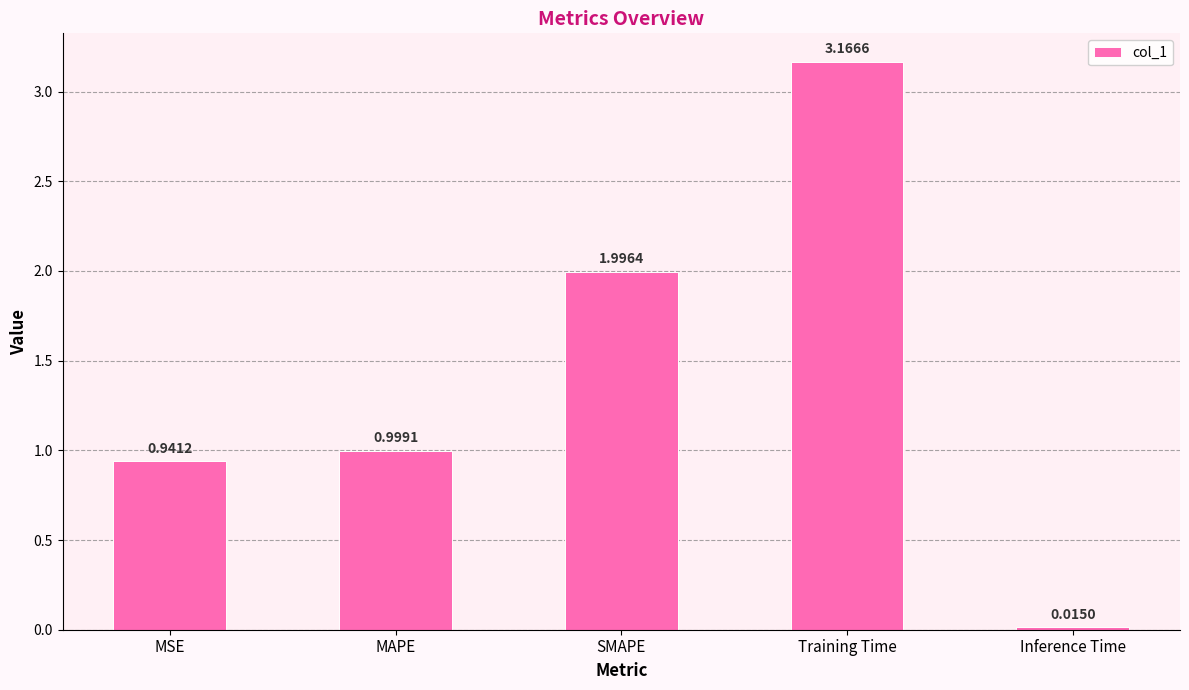

What is the change in value from MSE to MAPE?

+0.1